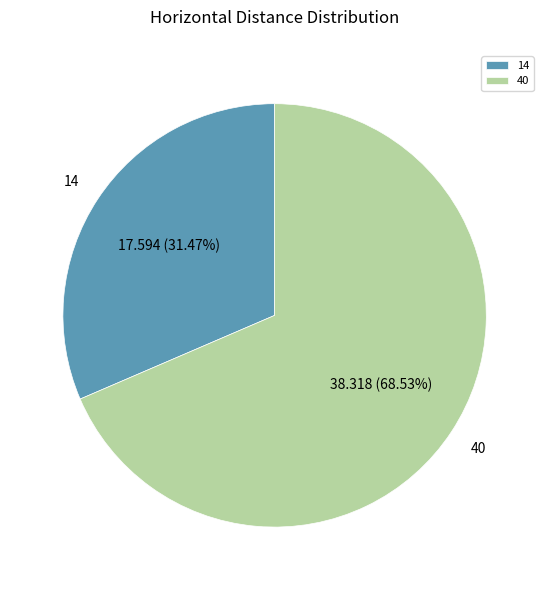

True or false: 40 accounts for 69% of the total.

True